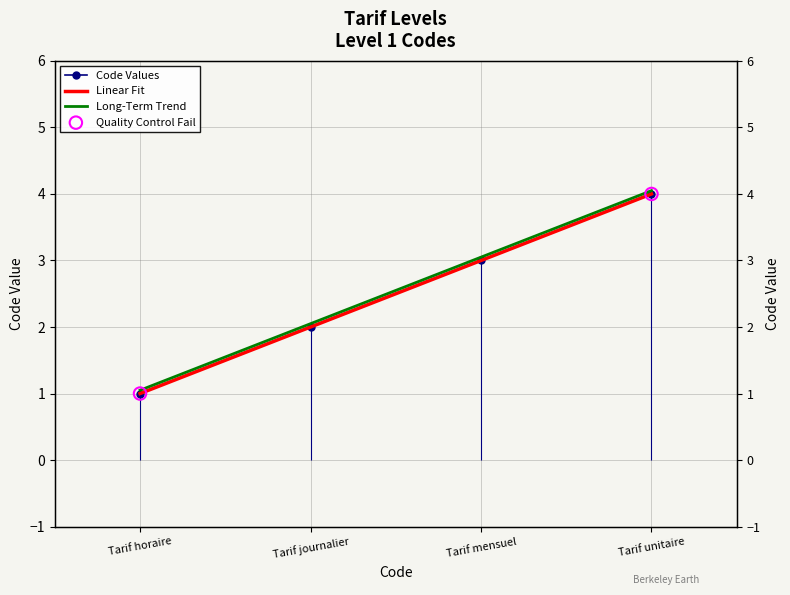

What is the change in value from Tarif mensuel to Tarif unitaire?

+1